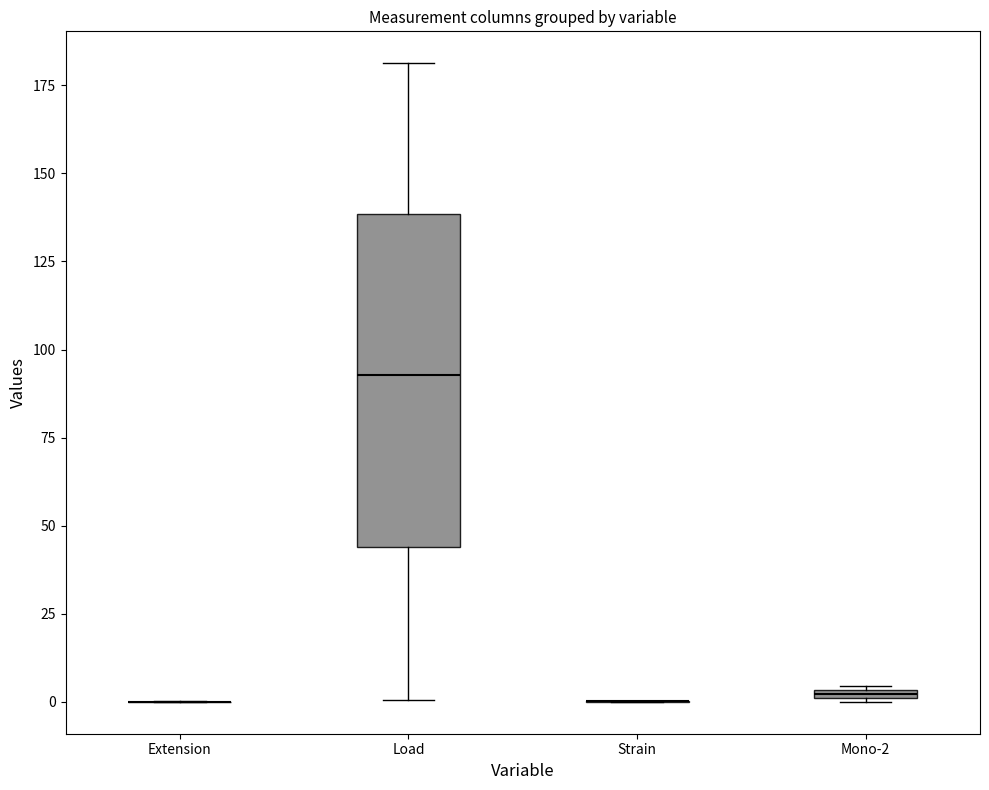

Which box is the tallest, from its lower edge to its upper edge?

Load